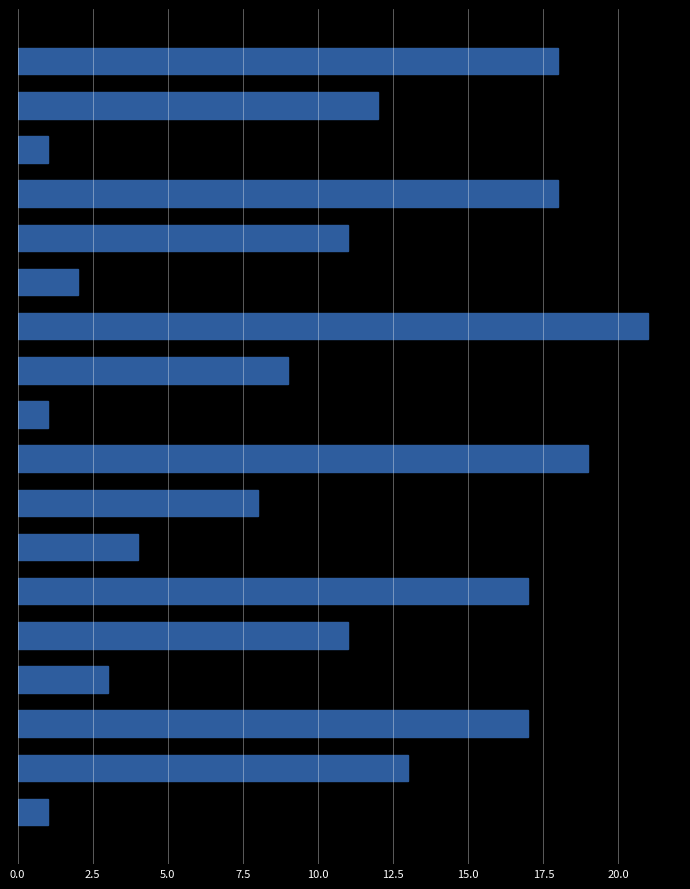

What is the average value?

10